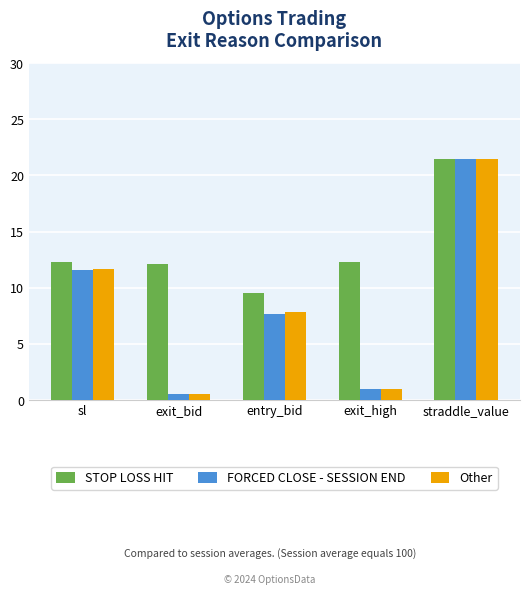

The value of Other at straddle_value is 21.5. True or false?

True